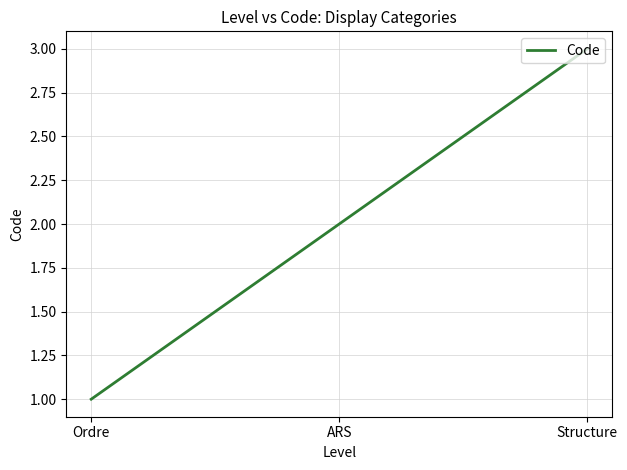

What position from the right is Ordre?

3